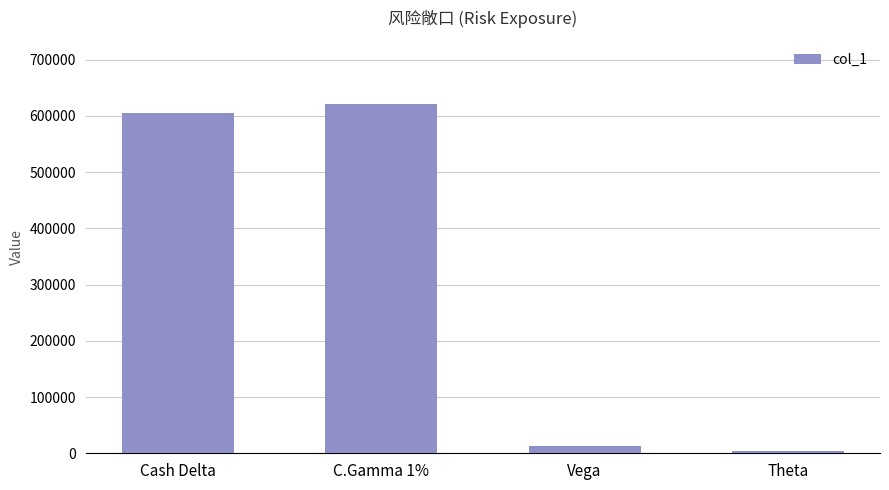

Which label corresponds to the smallest value in the chart?

Theta